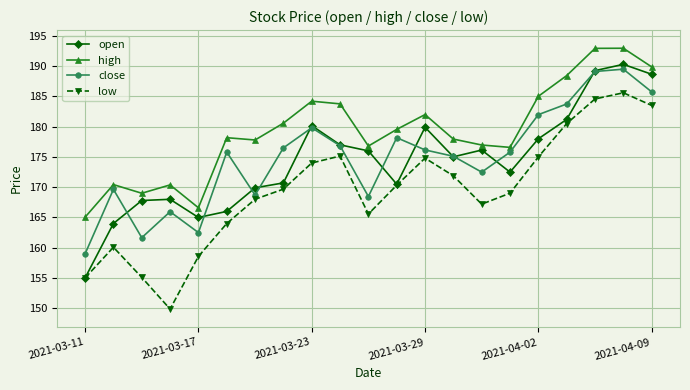

What is the sum of all open values?

3661.1